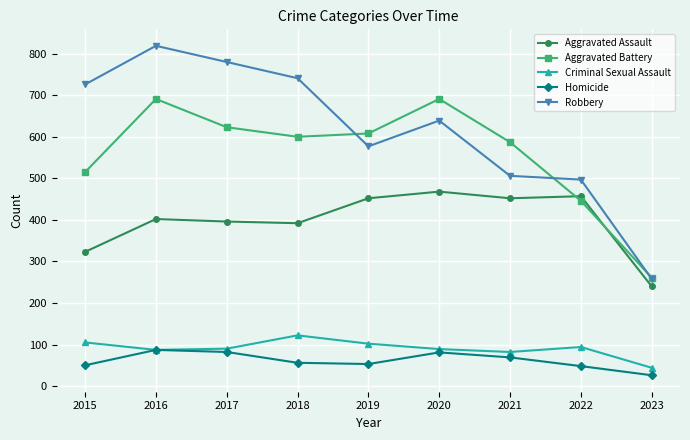

What value does the Aggravated Assault series have at 2018, to the nearest 10?

390